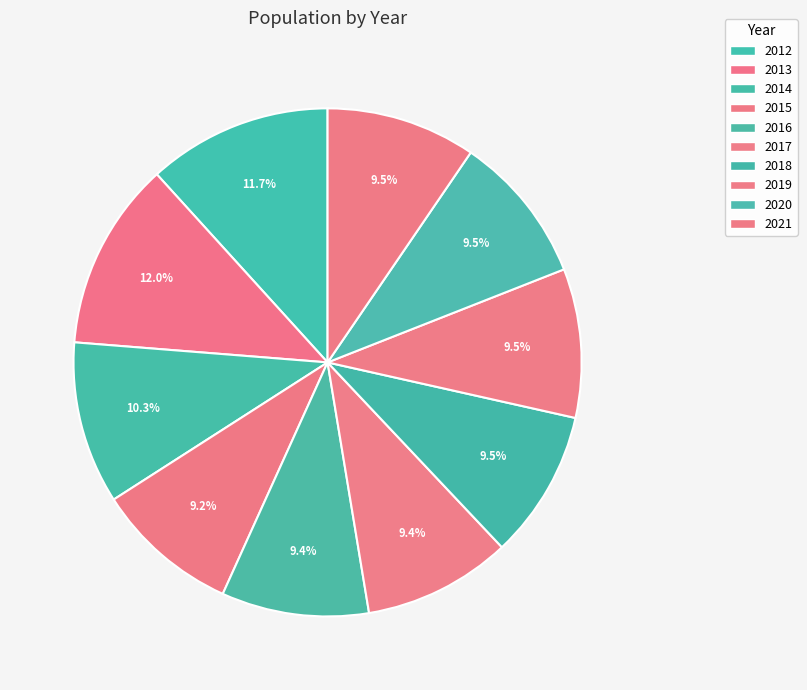

Which has a higher value, 2019 or 2012?

2012